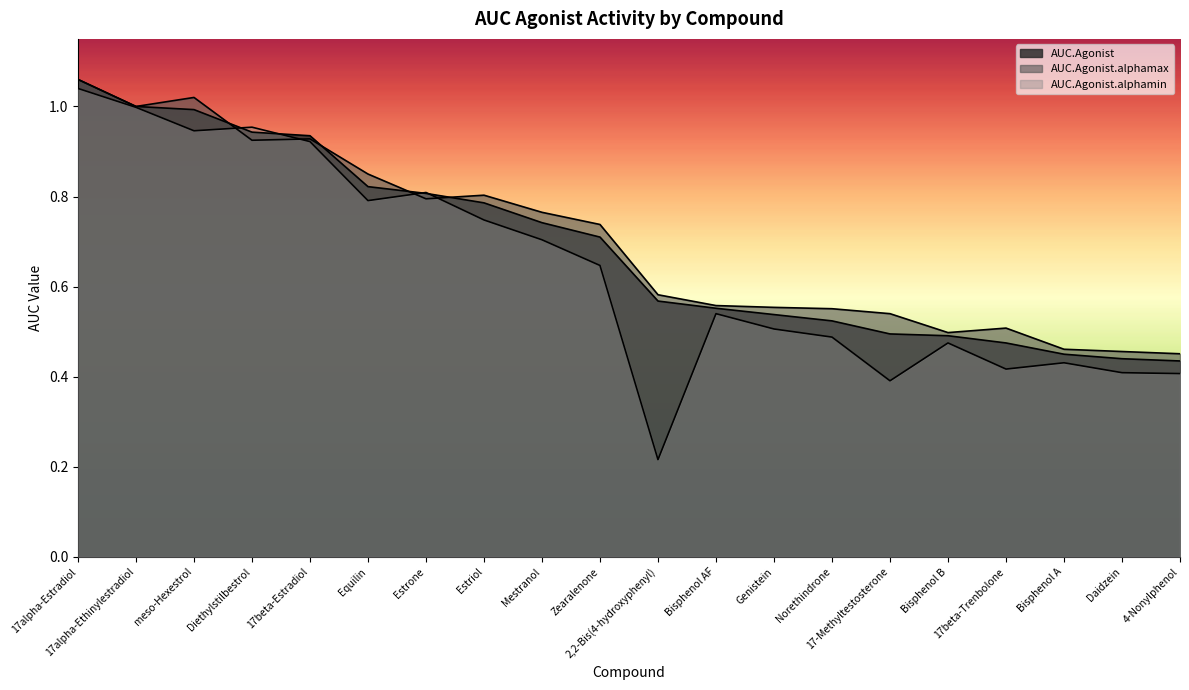

The AUC.Agonist.alphamin series shows 0.9 at 17beta-Estradiol. True or false?

True